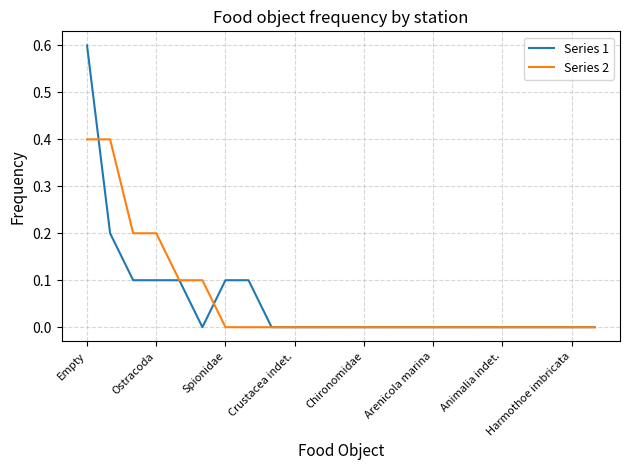

What is the maximum value for Series 1?

0.6